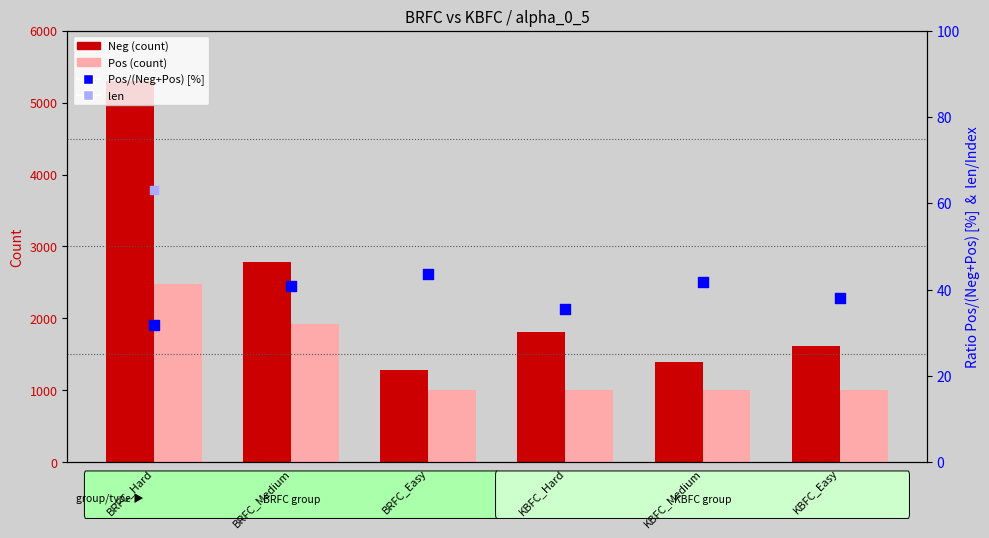

Which series contains the highest Y value?

Neg (count)